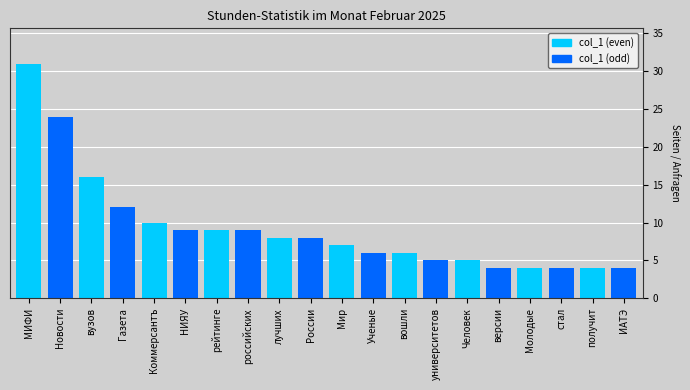

True or false: the data shows 9 at российских.

True